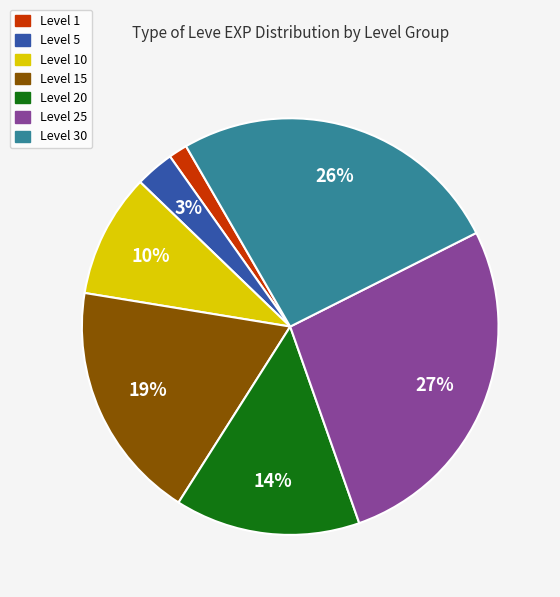

Count the number of slices in the pie.

7